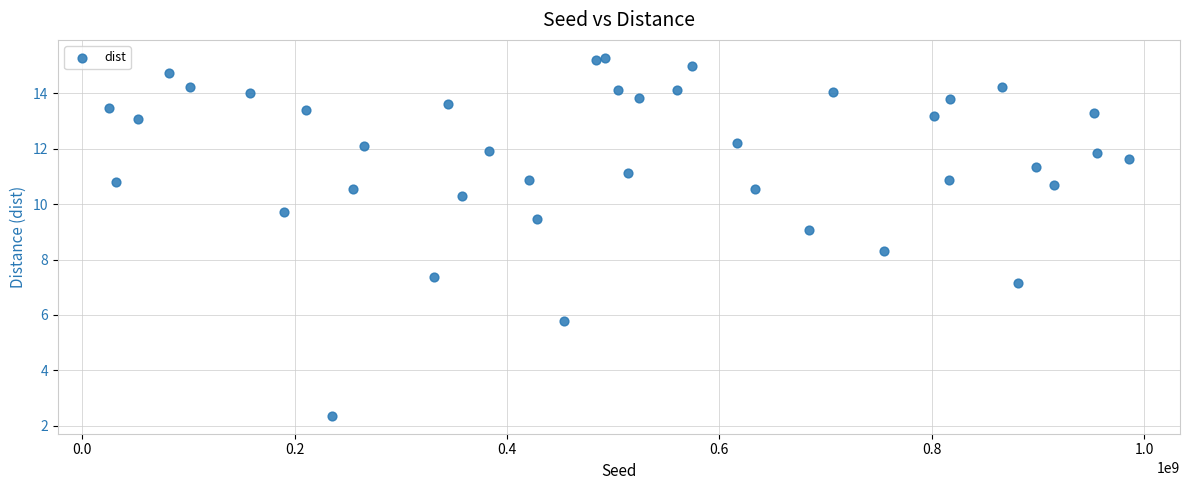

What Y value in the scatter plot is closest to 8?

8.3